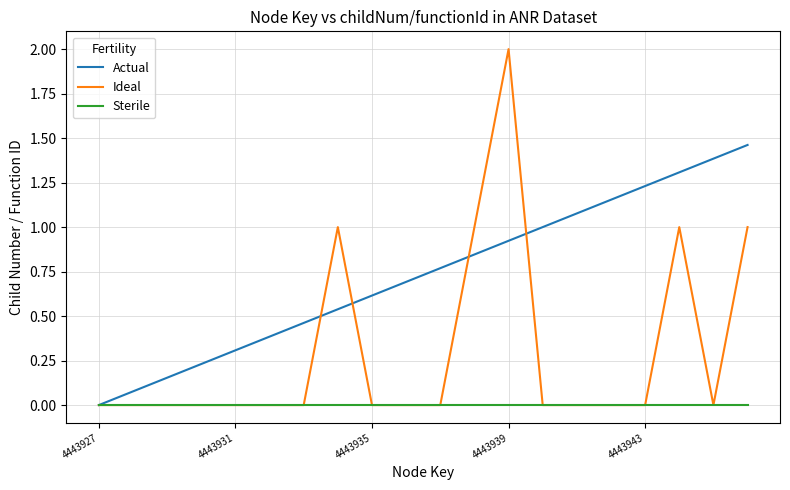

Which series has the largest total across all categories?

Actual